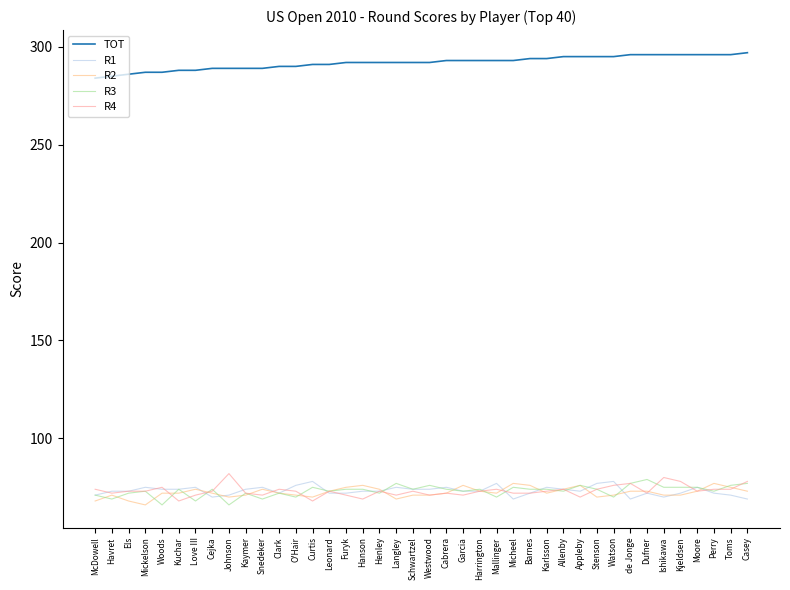

Which series has the largest total across all categories?

TOT